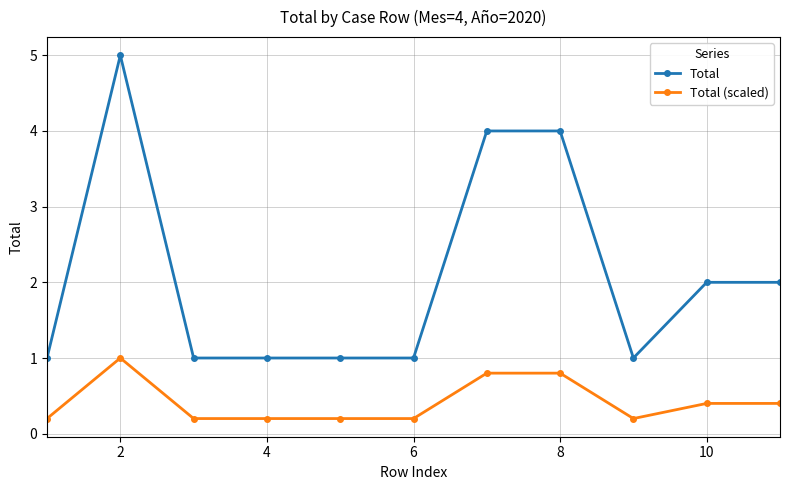

True or false: Total (scaled) has more than 0 interior local peaks.

True